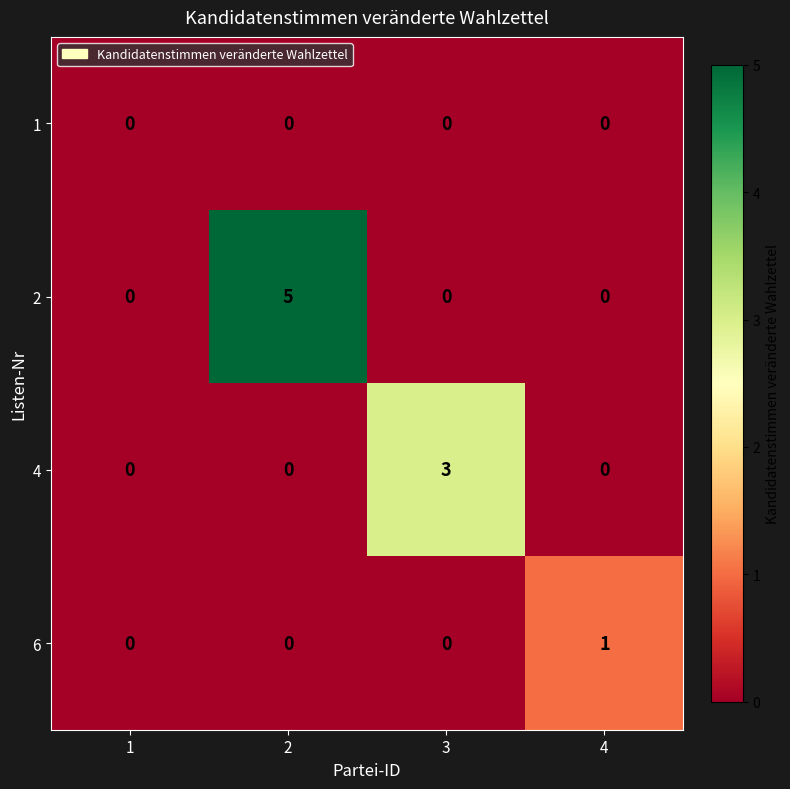

What is the greatest value displayed?

5